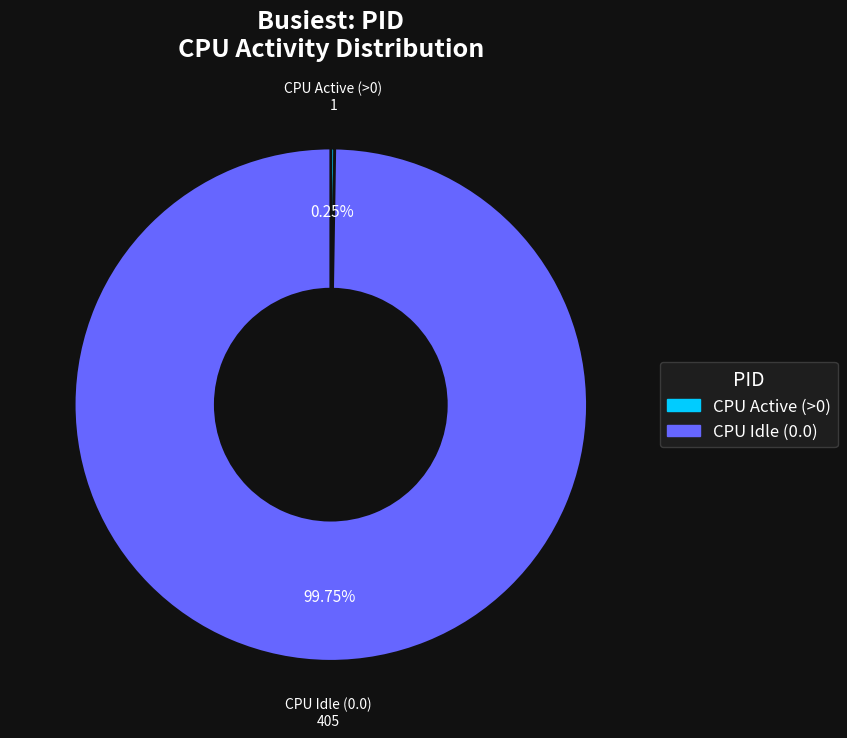

Is there any slice that represents more than half of the pie?

Yes